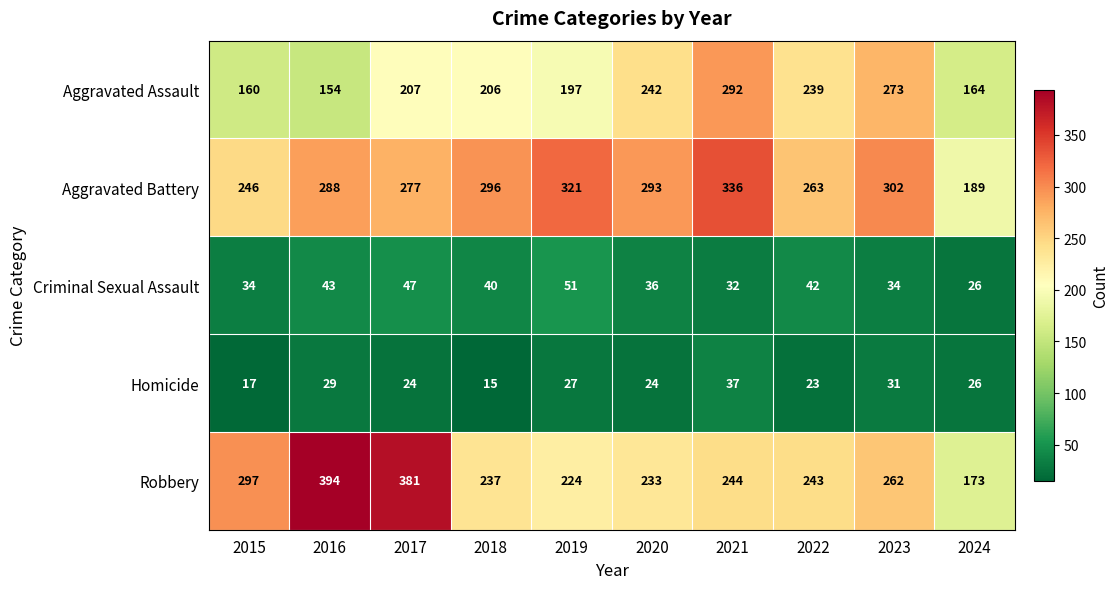

The value of Aggravated Battery at 2015 is 246. True or false?

True